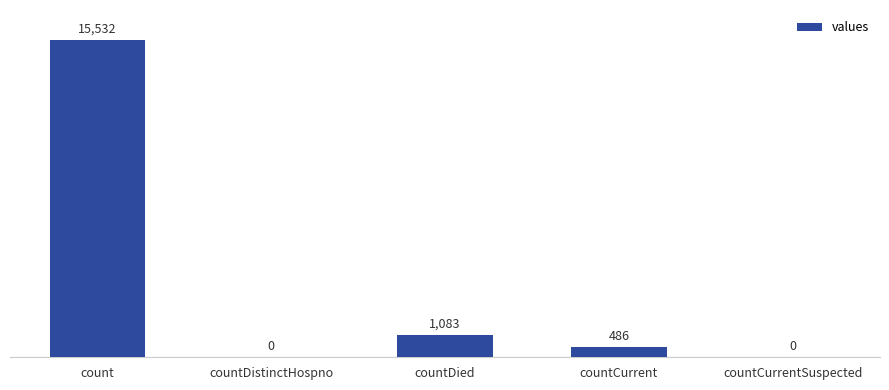

What is the change in value from count to countDistinctHospno?

-15532